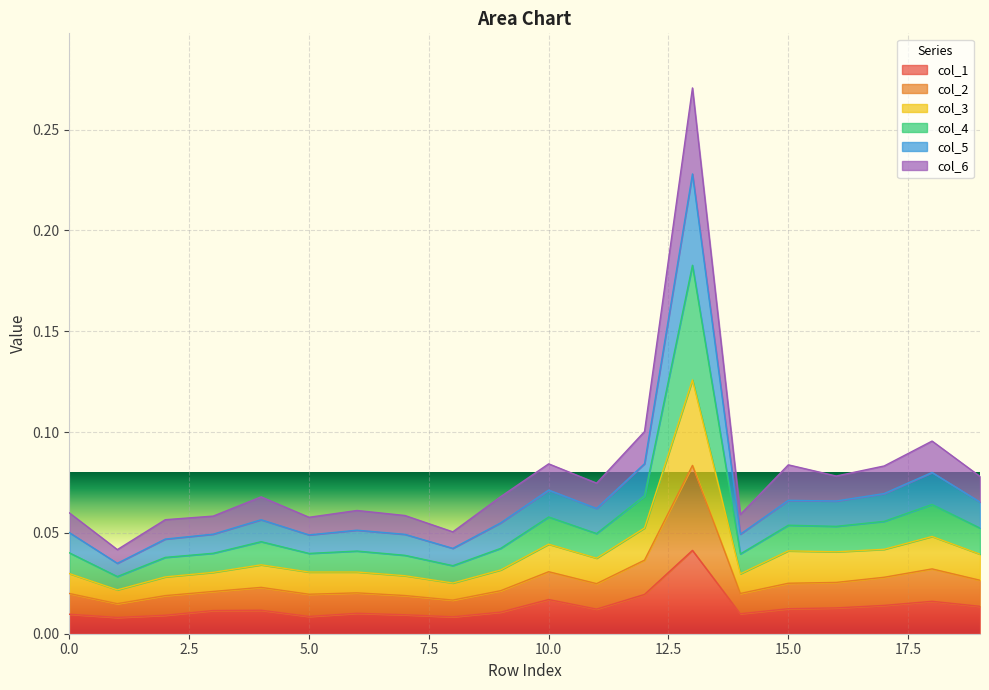

Between 0 and 7, which series saw the biggest shift?

5